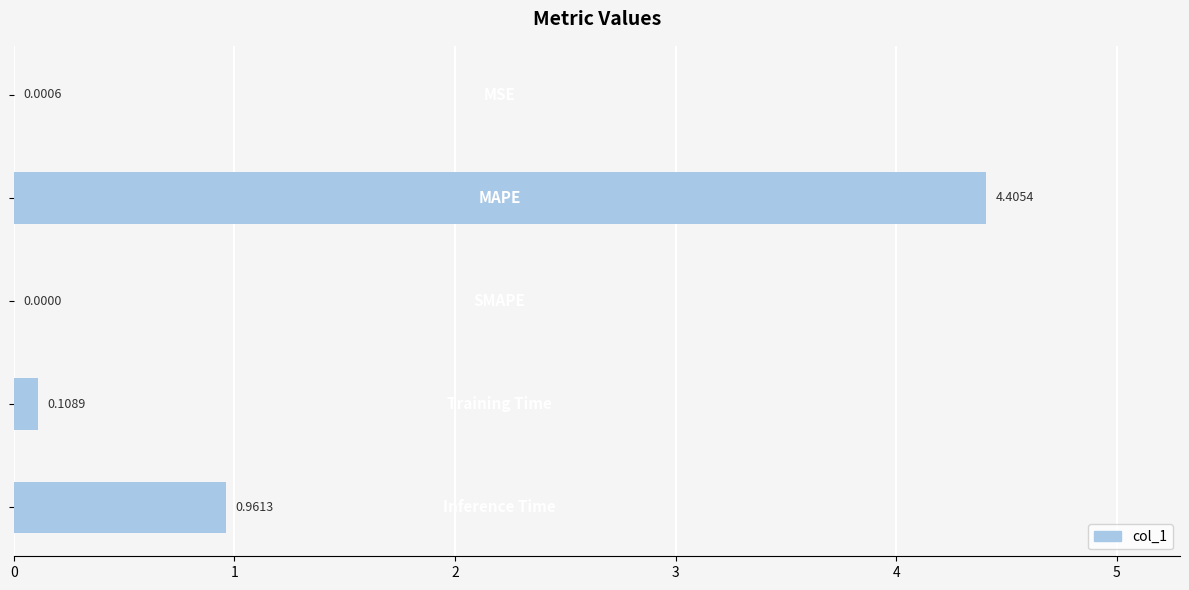

What is the sum of all values?

5.5